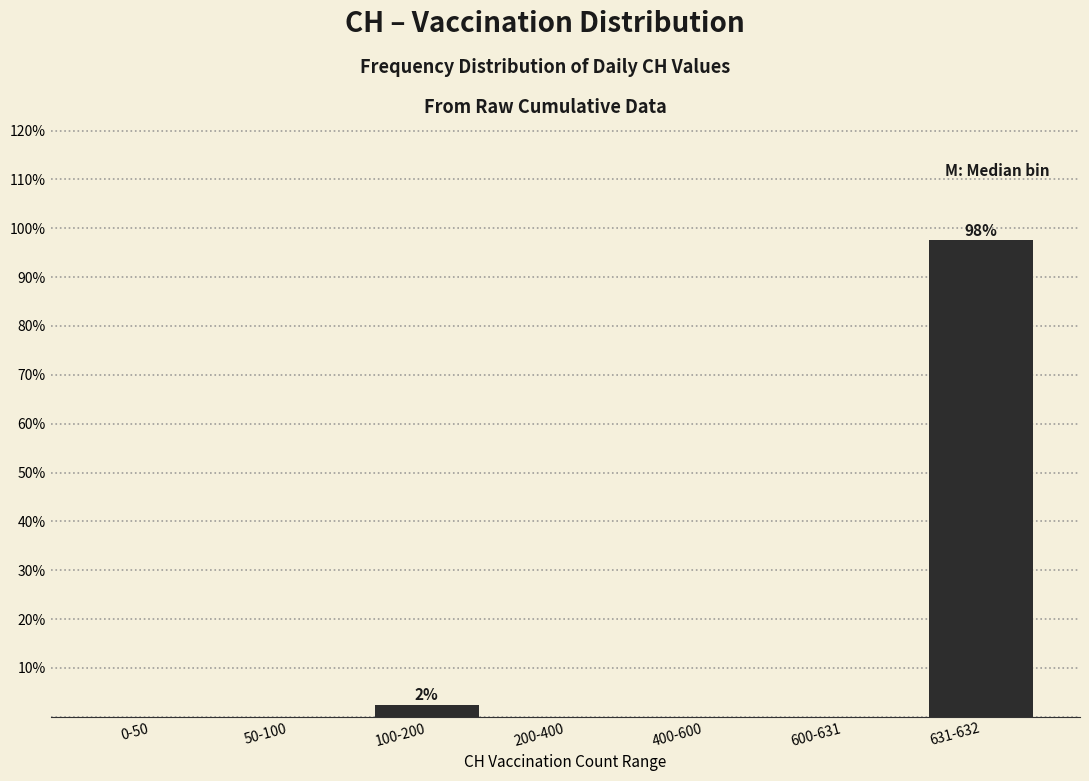

Reading left to right, what are all the values shown in this chart?

0-50=0.0	50-100=0.0	100-200=2.4	200-400=0.0	400-600=0.0	600-631=0.0	631-632=97.6